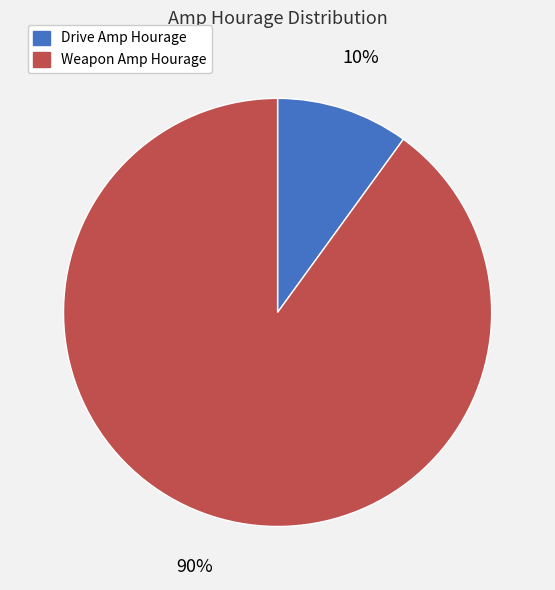

True or false: Weapon Amp Hourage accounts for 99% of the total.

False